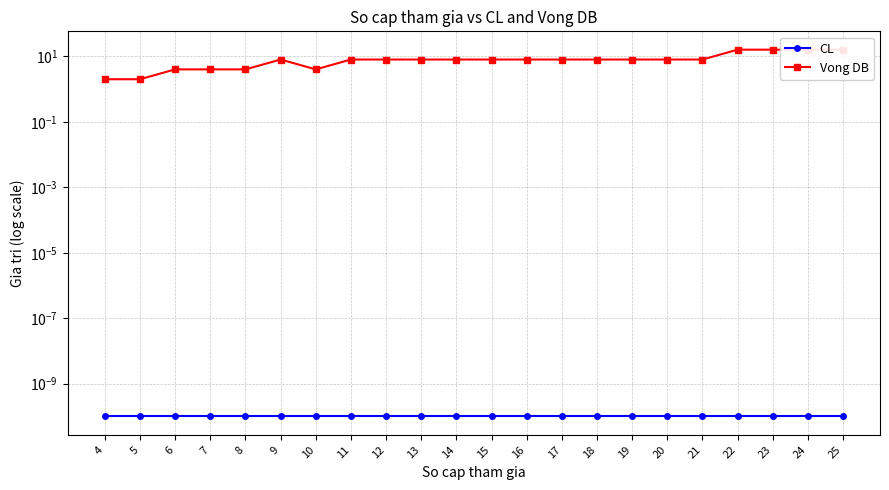

True or false: Vong DB and CL cross at least once.

False